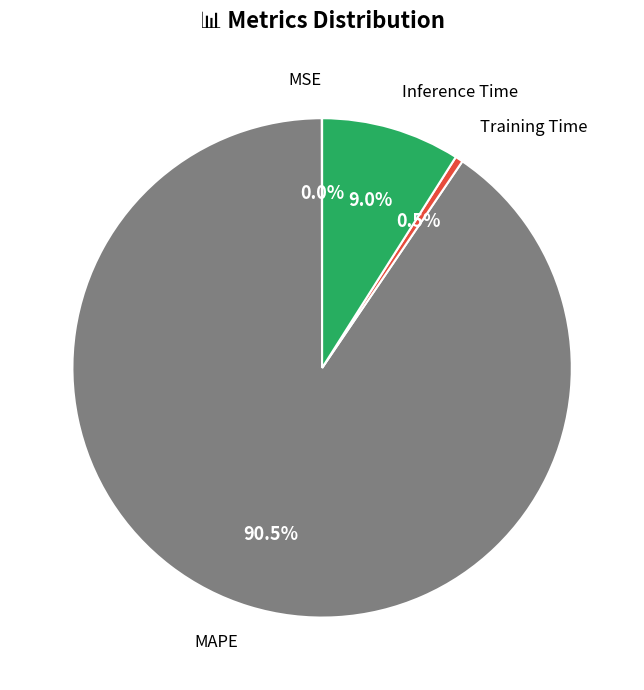

What is the total percentage of Inference Time and MAPE?

99.5%